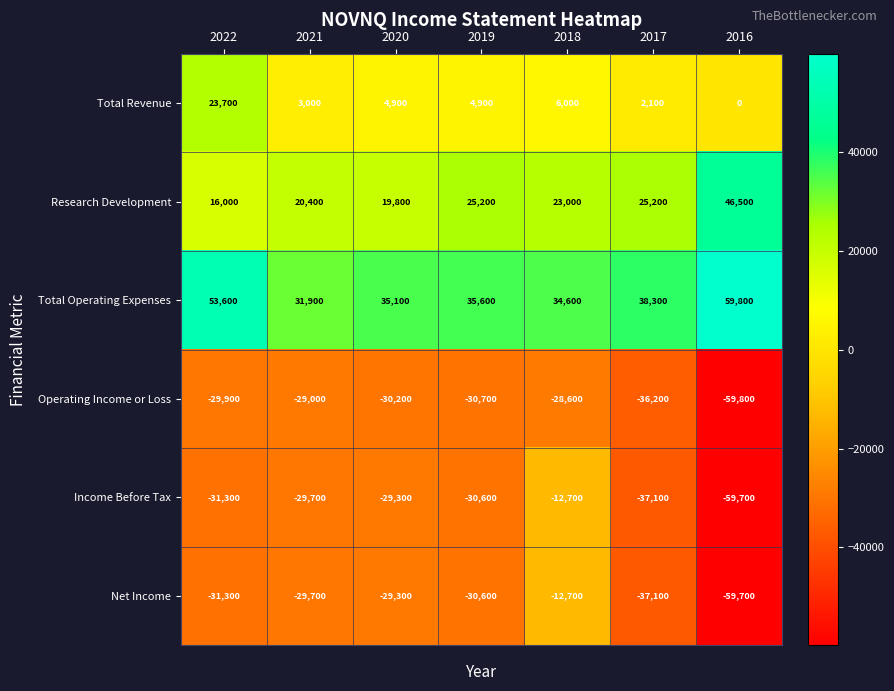

What is the average value of the Net Income series?

-32914